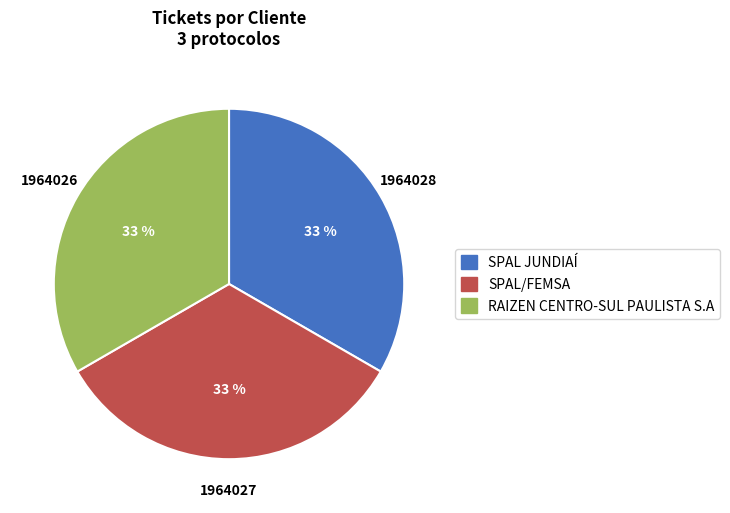

To the nearest percent, what is the average slice percentage?

33%